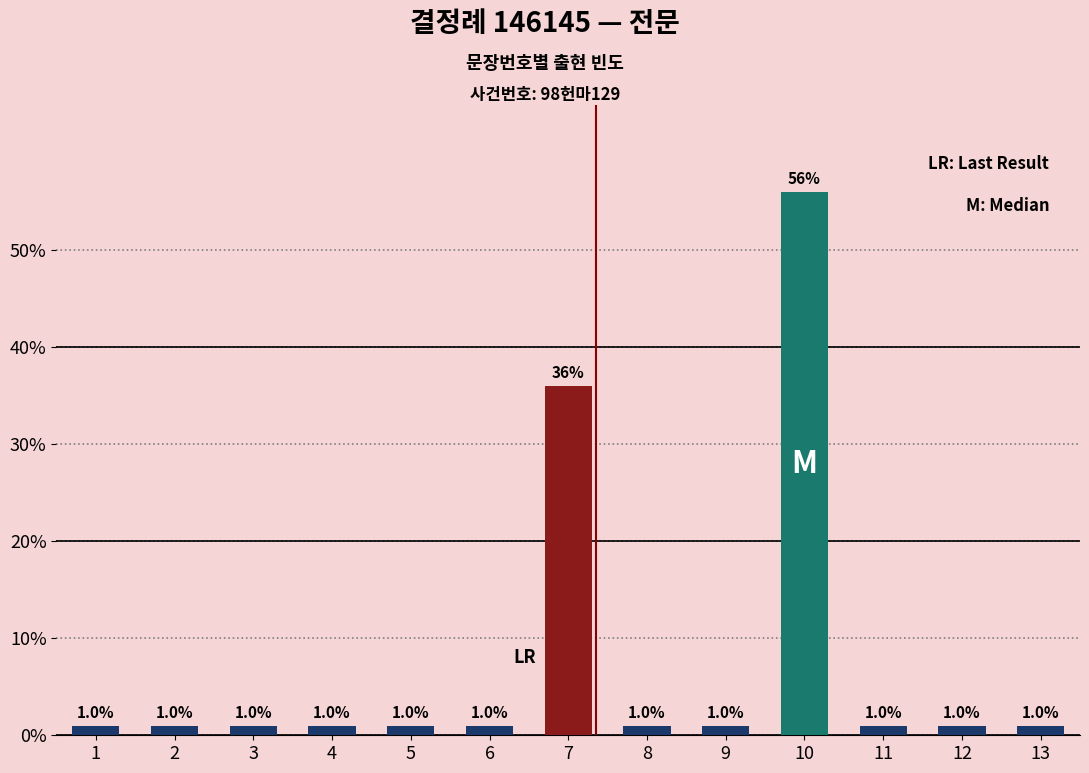

What is the sum of all values?

1.0